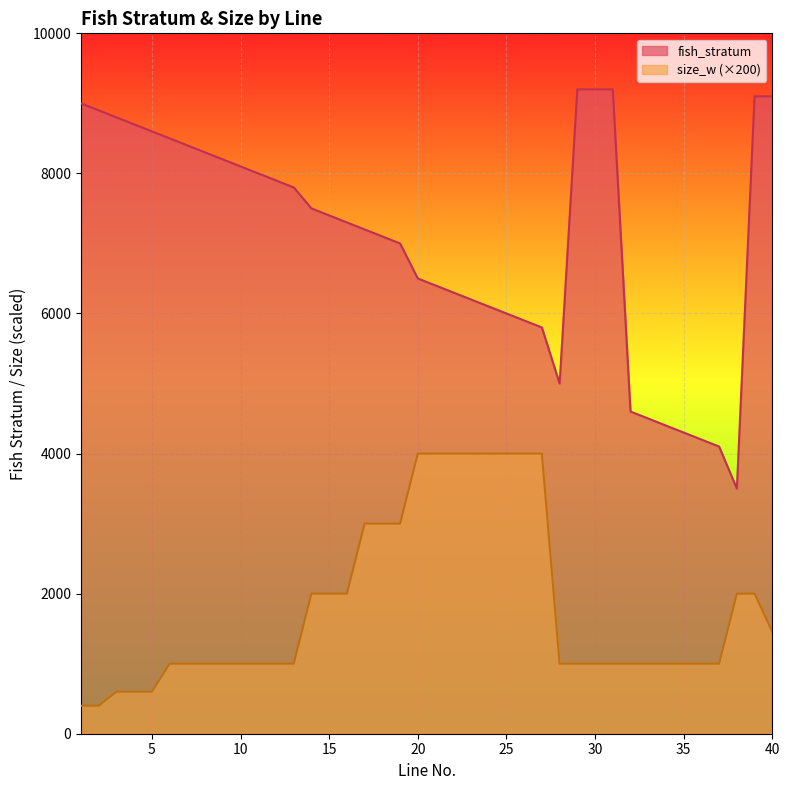

What is the minimum value for fish_stratum?

3500